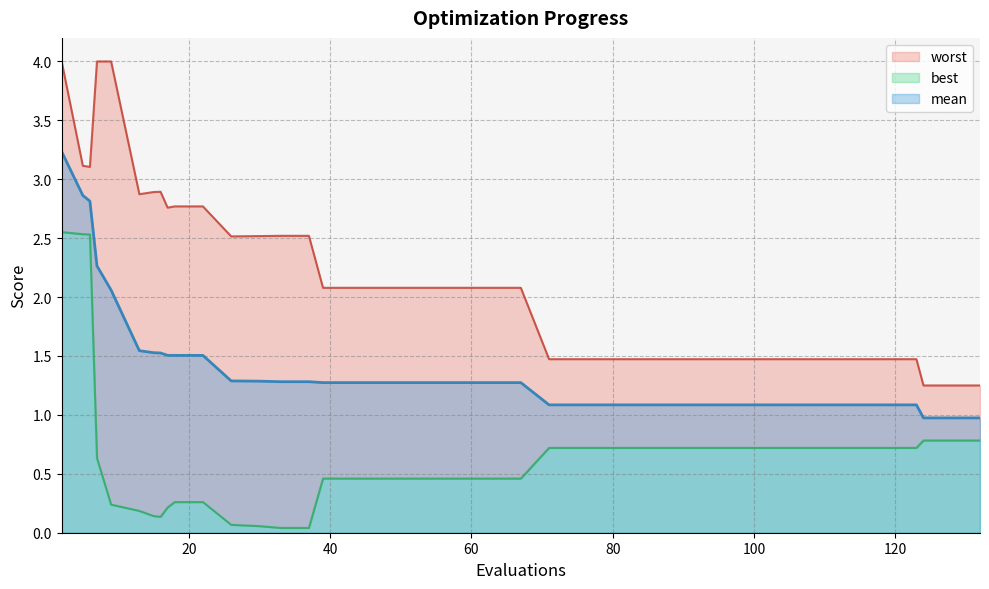

At 111, list the series in order from largest to smallest.

worst, mean, best